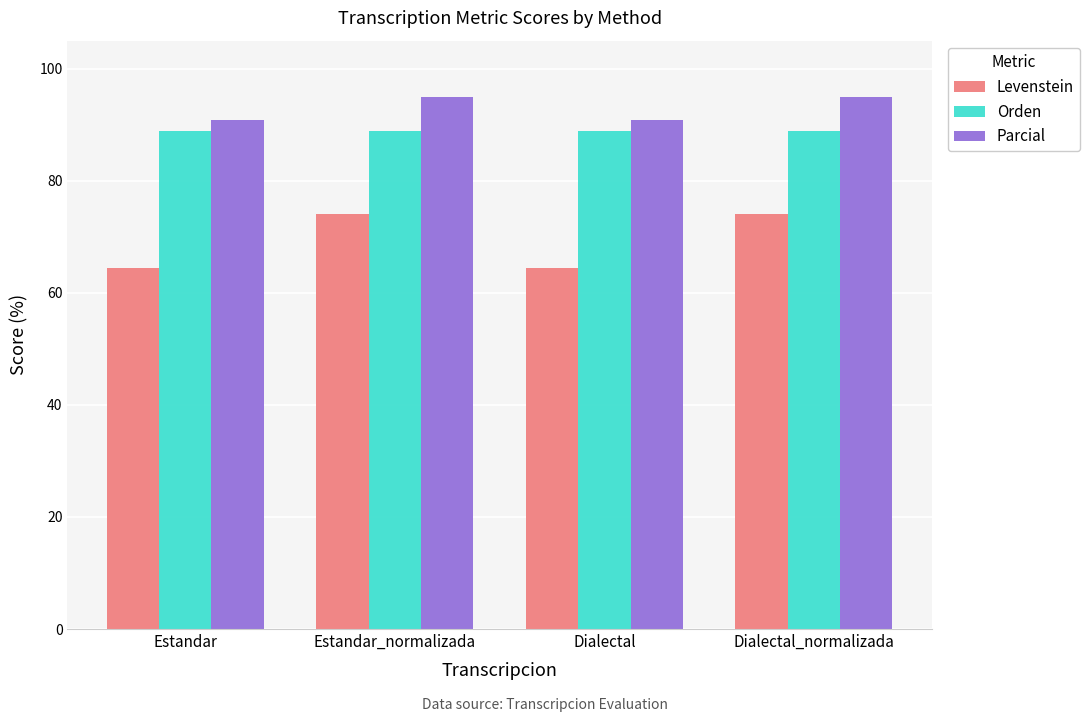

What is the difference between the maximum and minimum values in the Levenstein series?

9.6